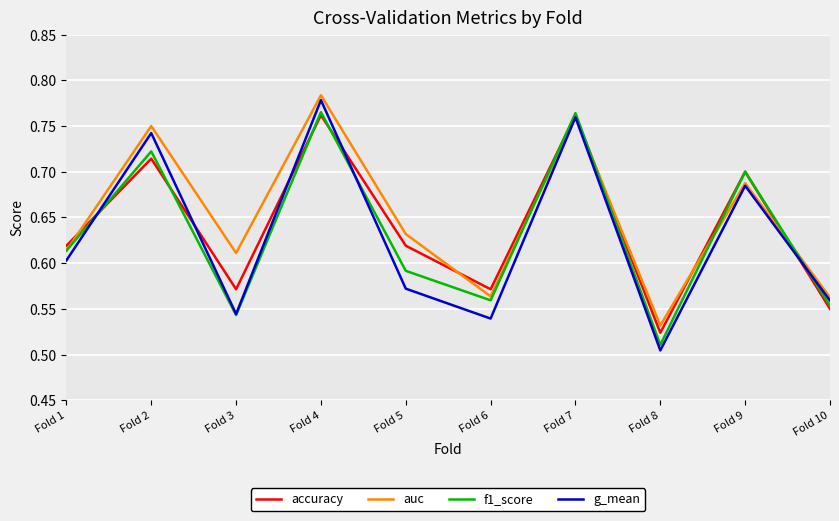

Is this an area chart (filled region under the line)?

No